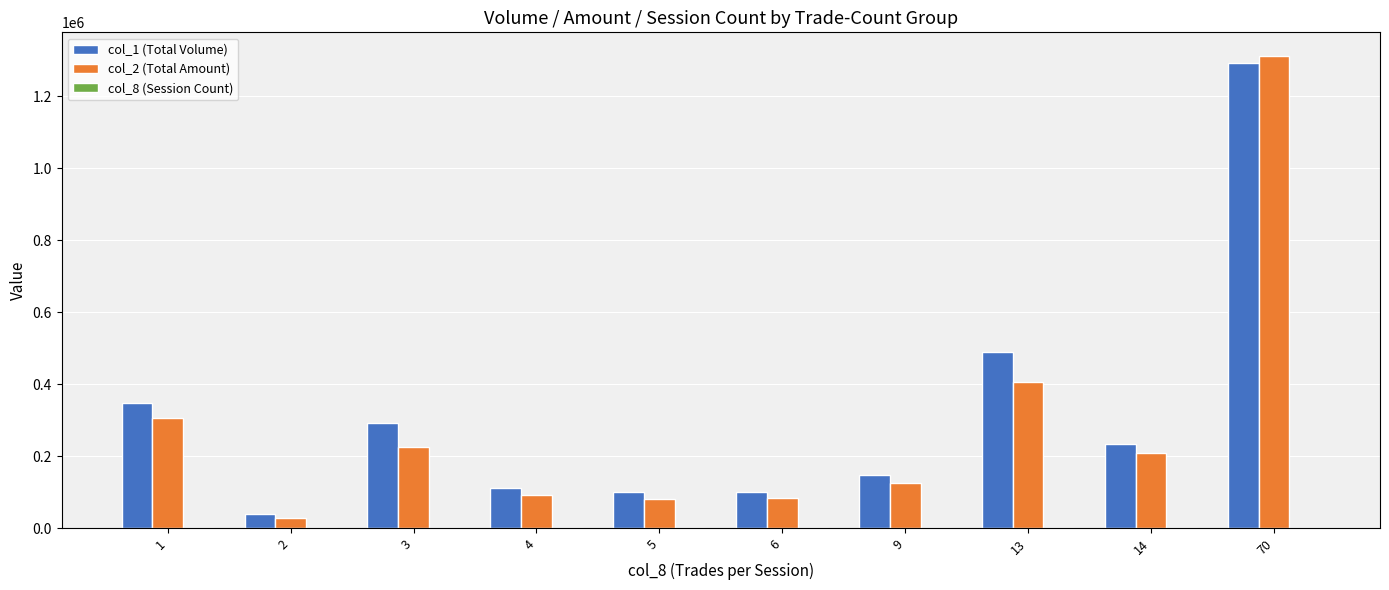

What is the total value across all series at 9?

274251